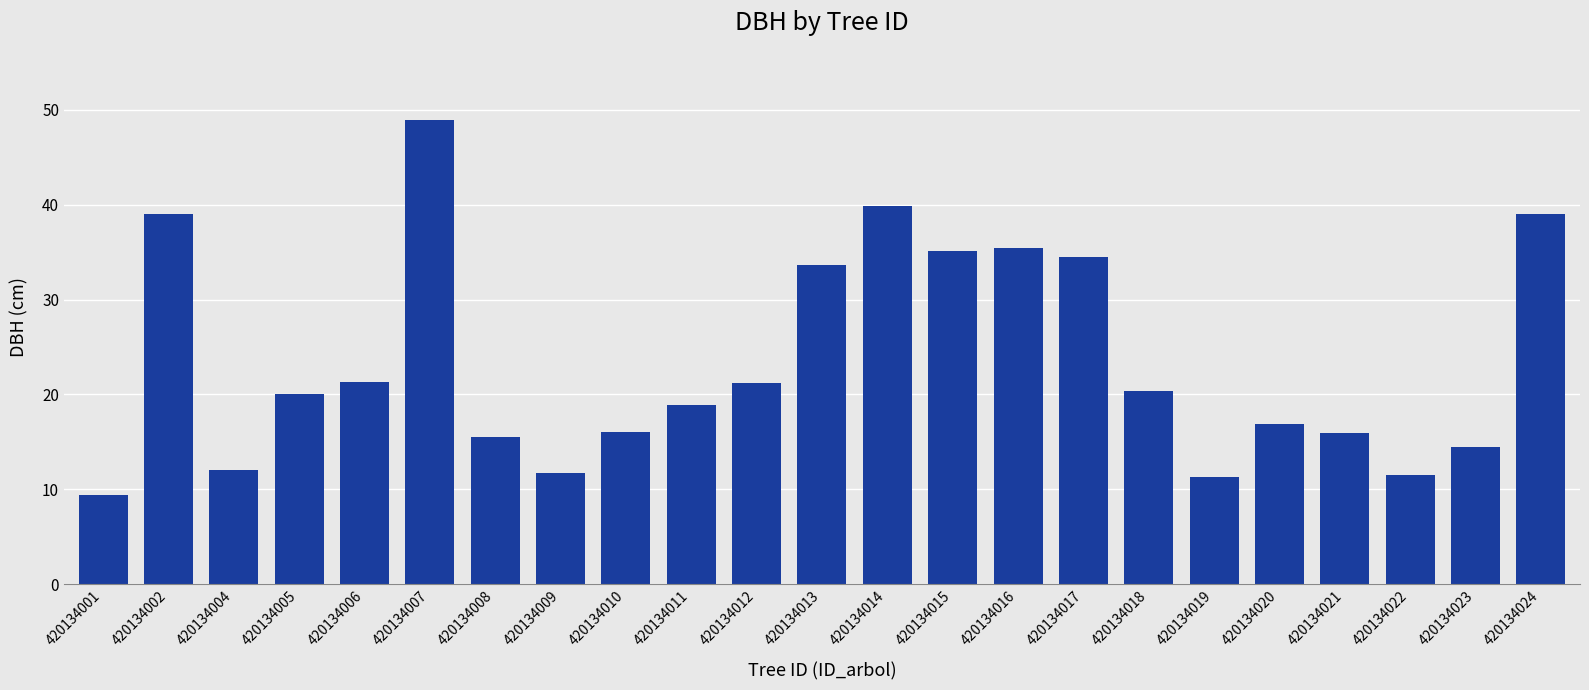

Which label corresponds to the largest value in the chart?

420134007